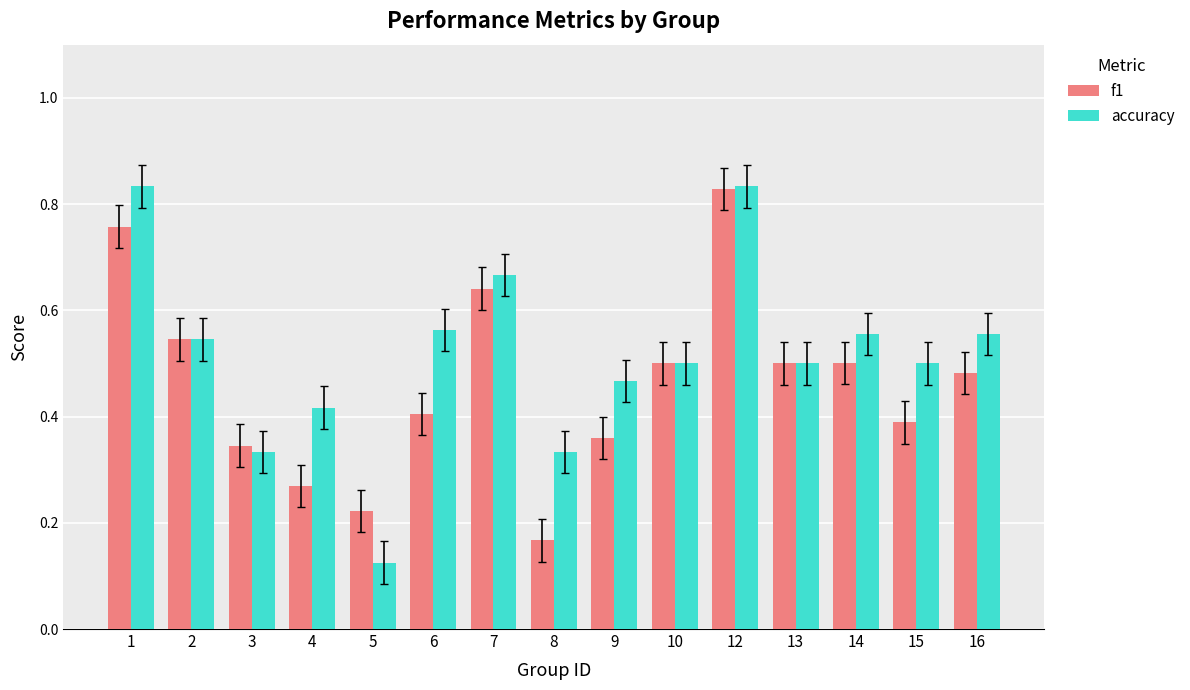

How many series are shown in this chart?

2